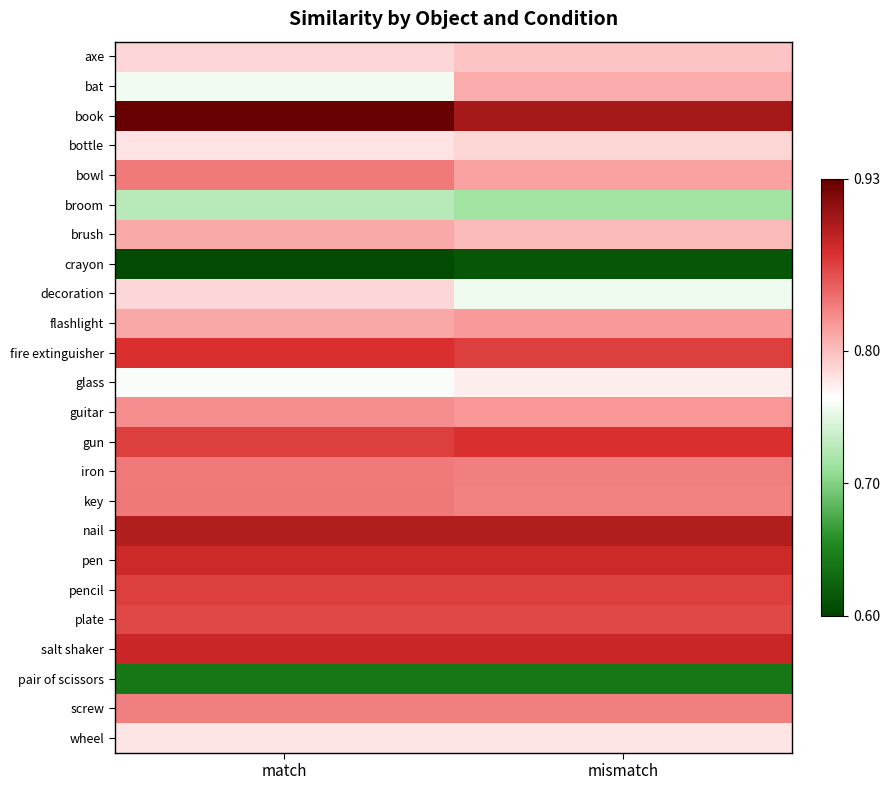

Which category has the lowest value across all series?

match